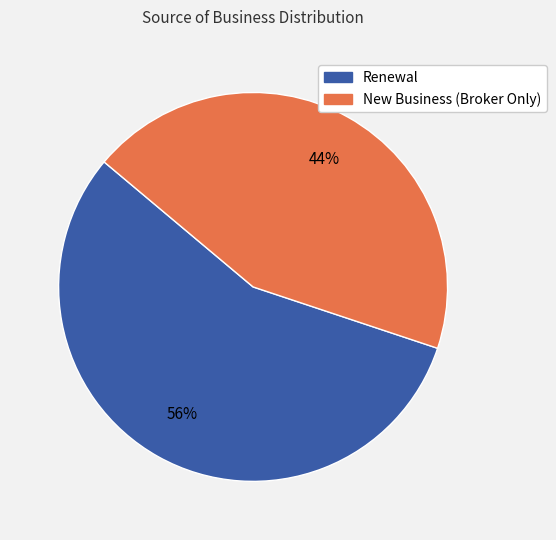

Which slice is the largest?

Renewal